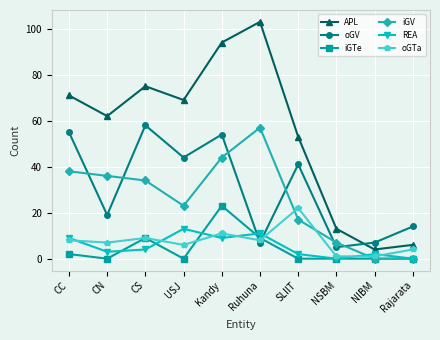

What is the highest value of the APL series?

103